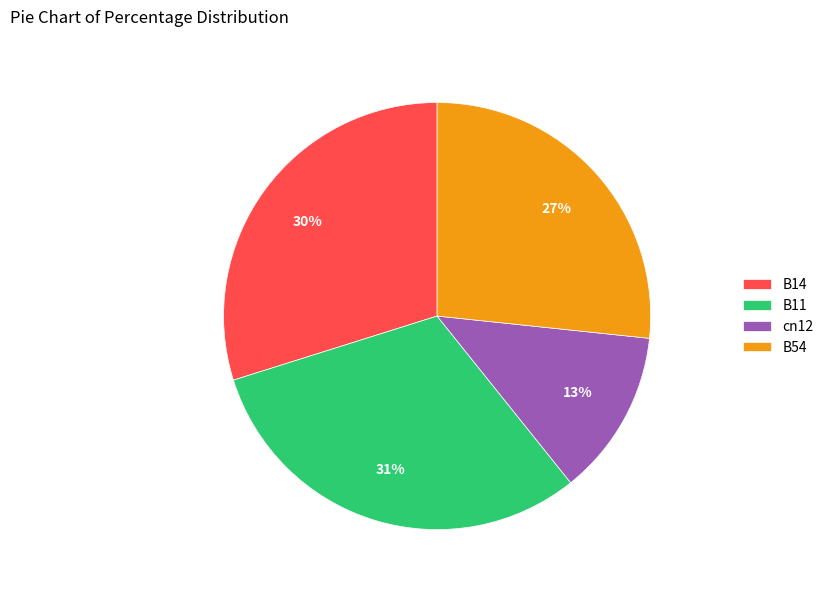

What is the smallest slice in the pie chart?

cn12